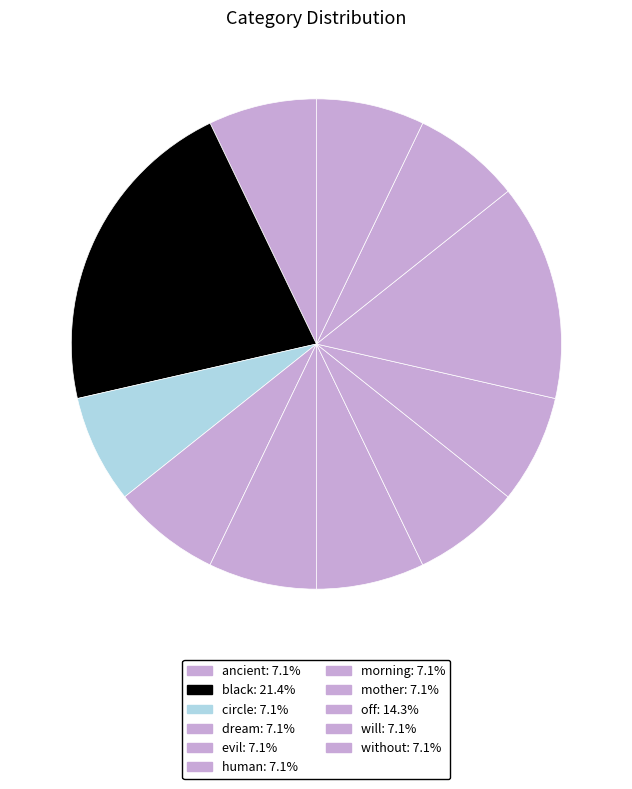

What is the largest slice in the pie chart?

black